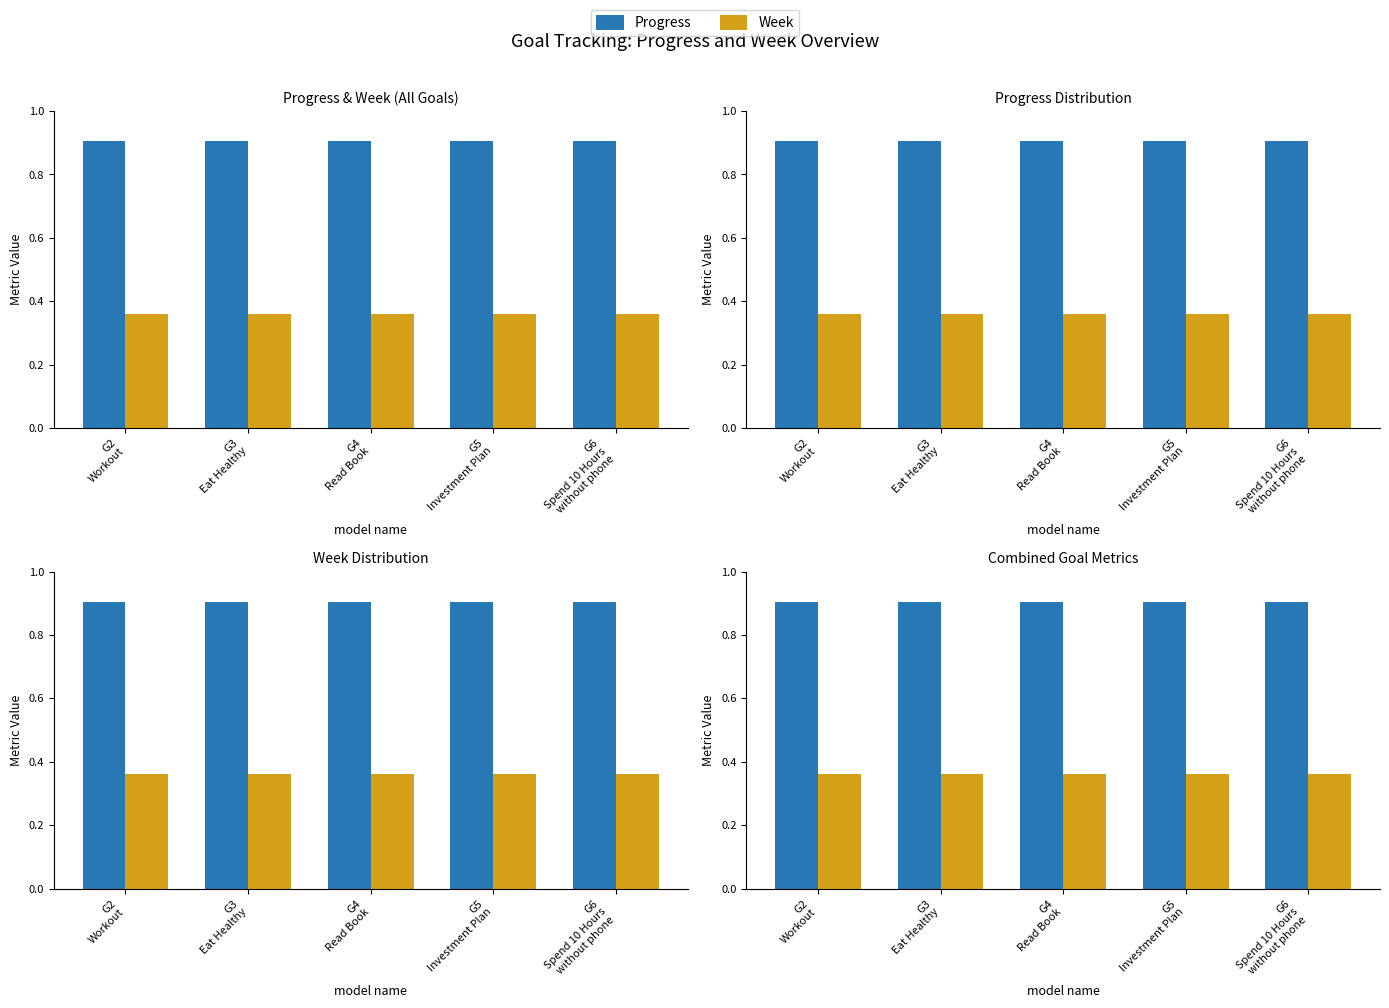

Which category has the highest value in the Week series?

G2
Workout